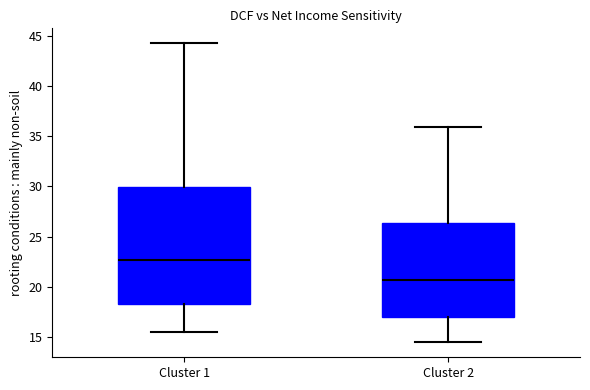

Which box is the tallest, from its lower edge to its upper edge?

Cluster 1